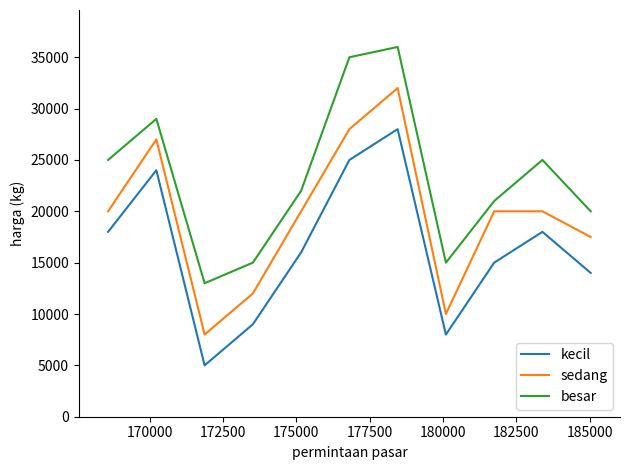

What is the sum of all besar values?

256000